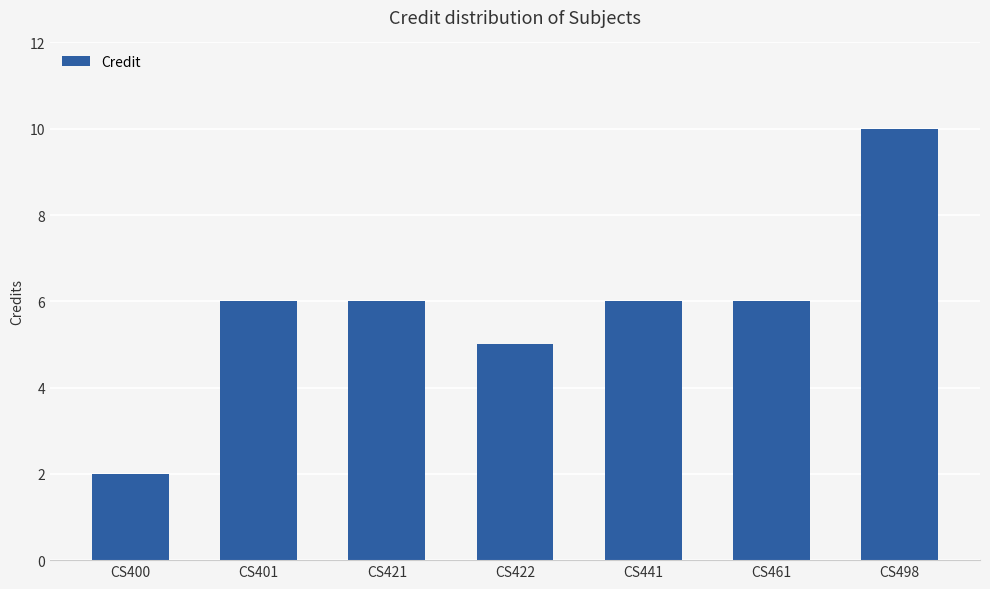

What is the value of the 2nd bar from the left?

6